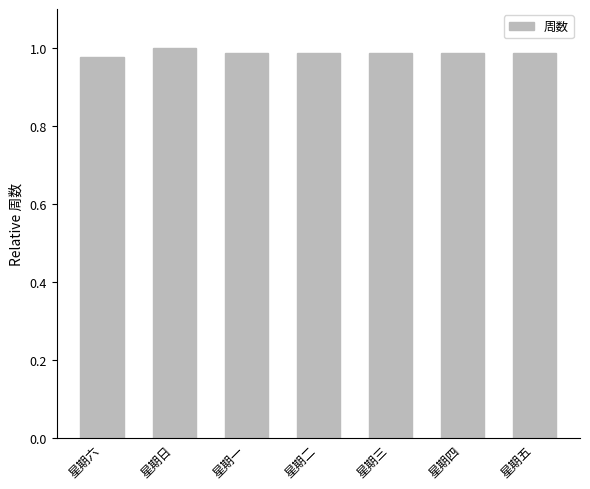

Are the bars horizontal?

No